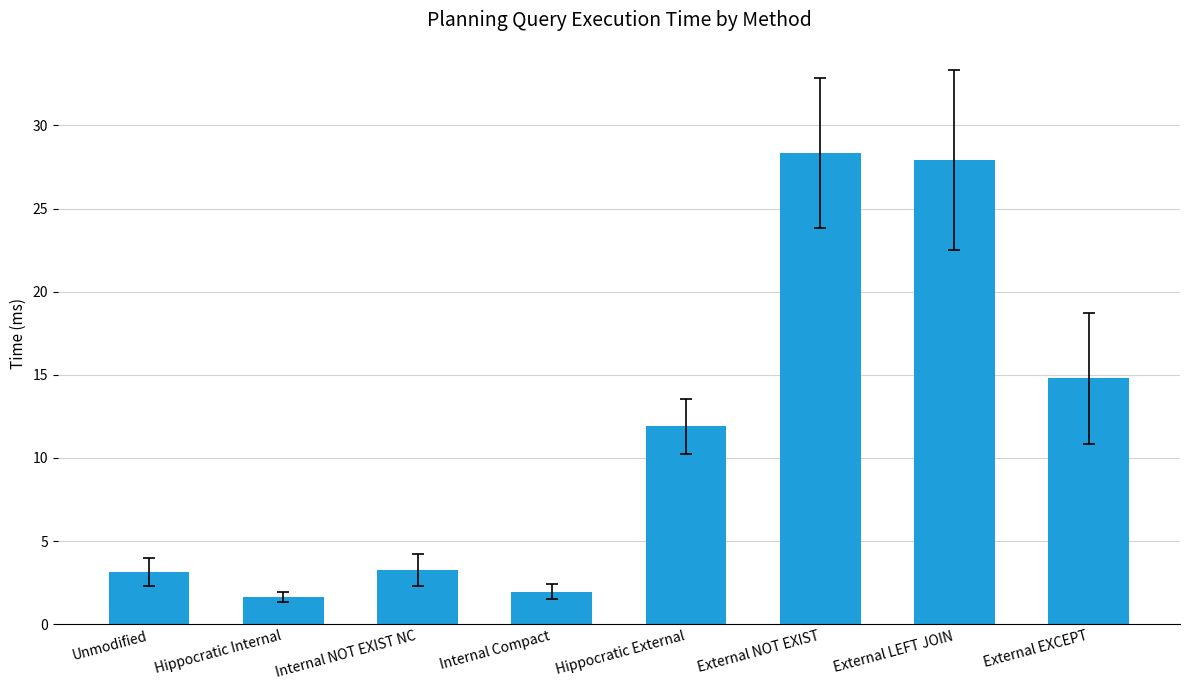

What is the sum of the values at External LEFT JOIN and External EXCEPT?

42.7